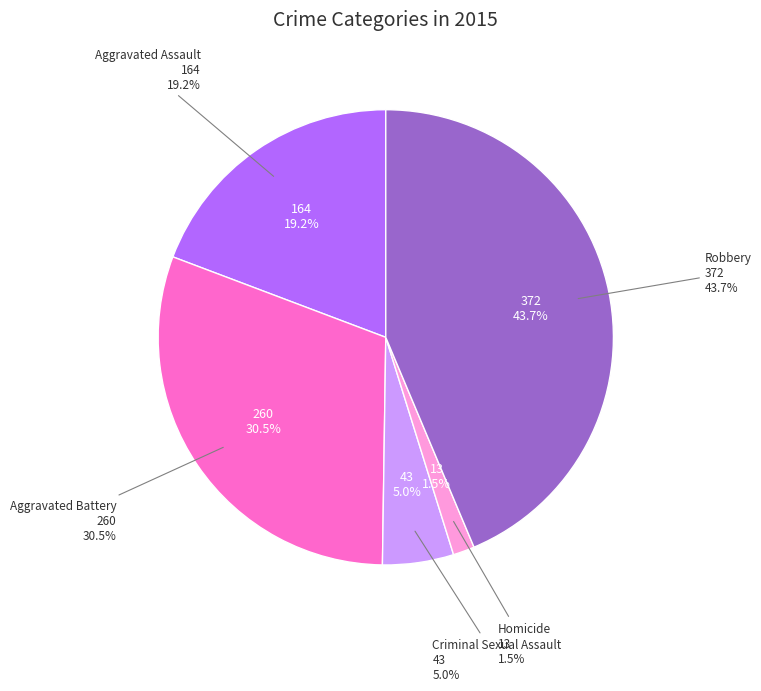

Combined, do Aggravated Assault and Criminal Sexual Assault account for over 50%?

No